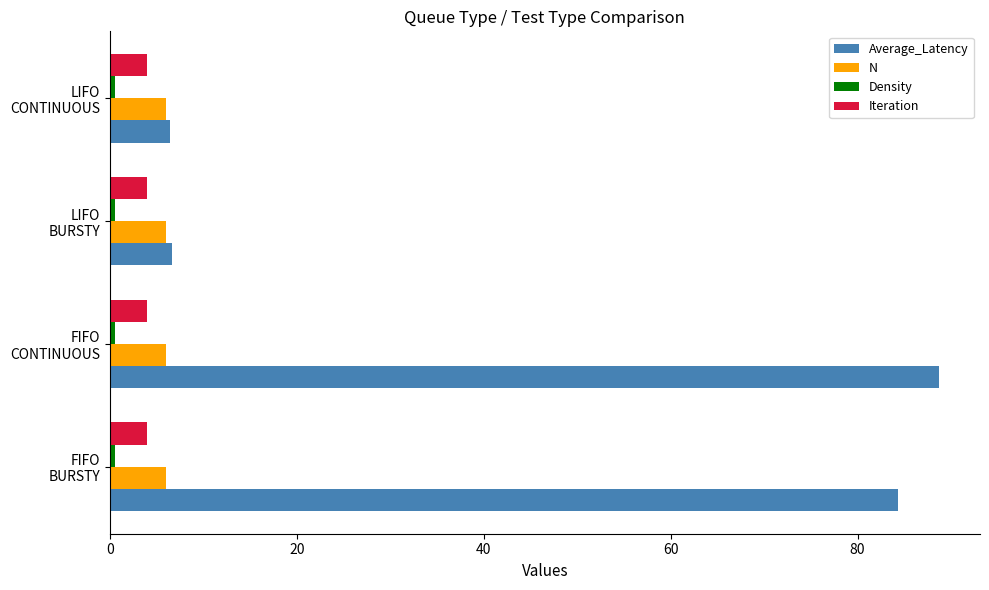

What is the sum of all Iteration values?

16.0